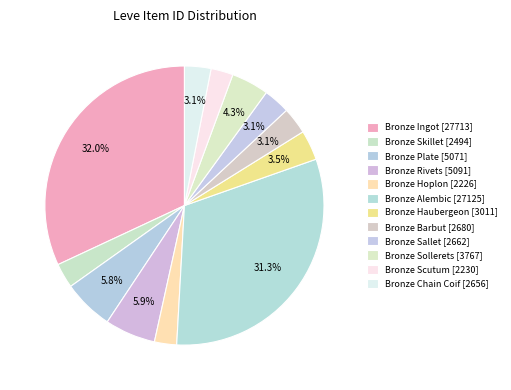

To the nearest percent, what portion does Bronze Sallet represent?

3%